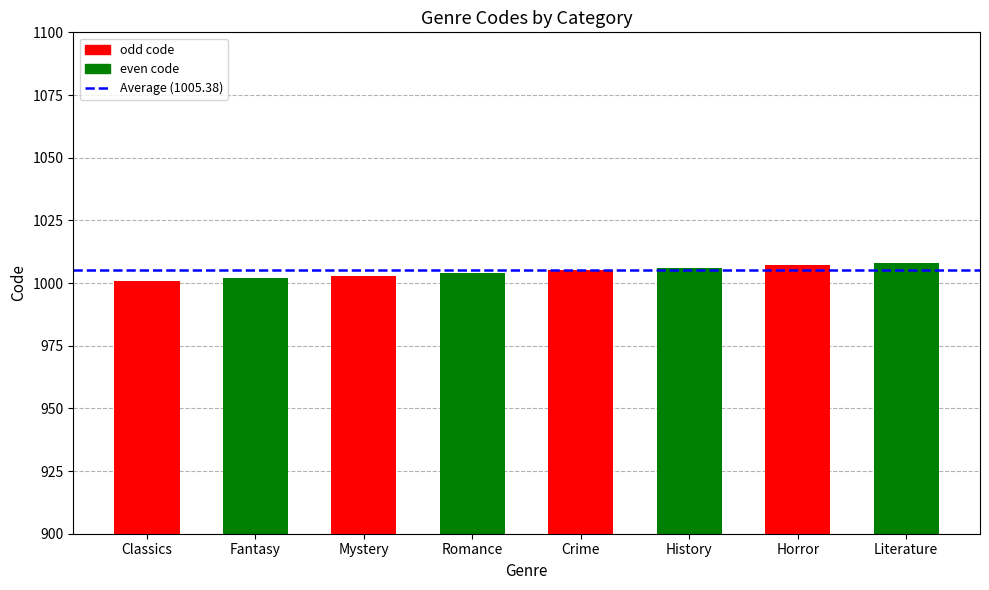

What is the ratio of the value at Romance to the value at History?

1.0